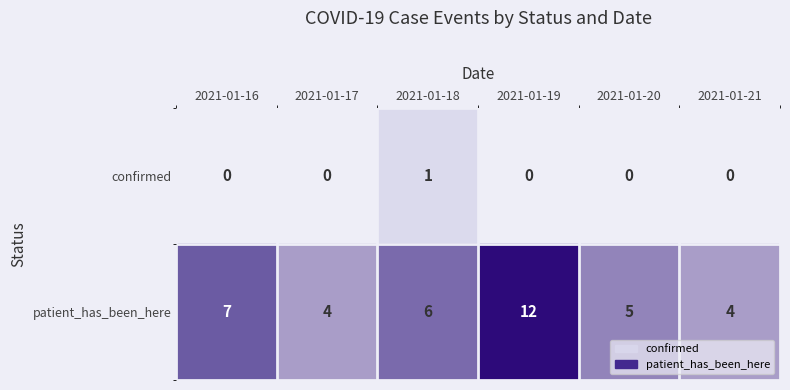

What is the difference between the second highest and second lowest values in the patient_has_been_here series?

3